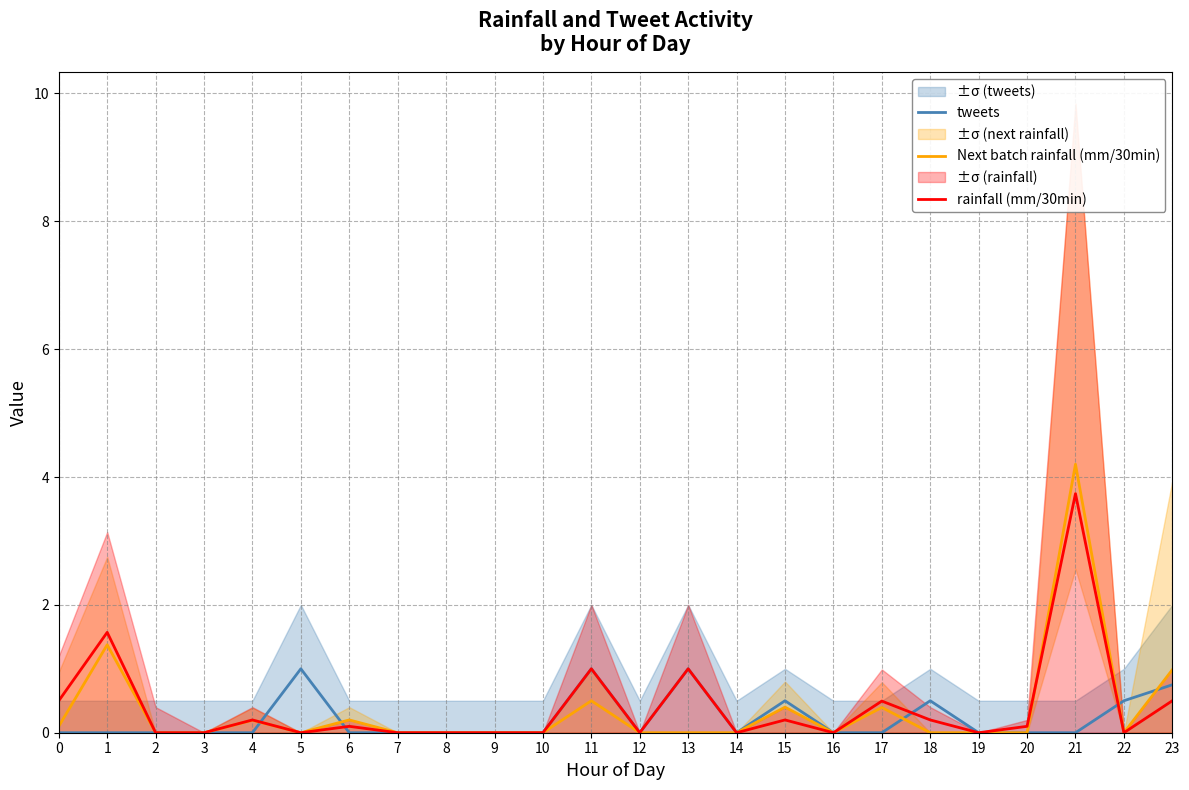

List the series in order of their peak value, lowest first.

tweets, rainfall (mm/30min), Next batch rainfall (mm/30min)